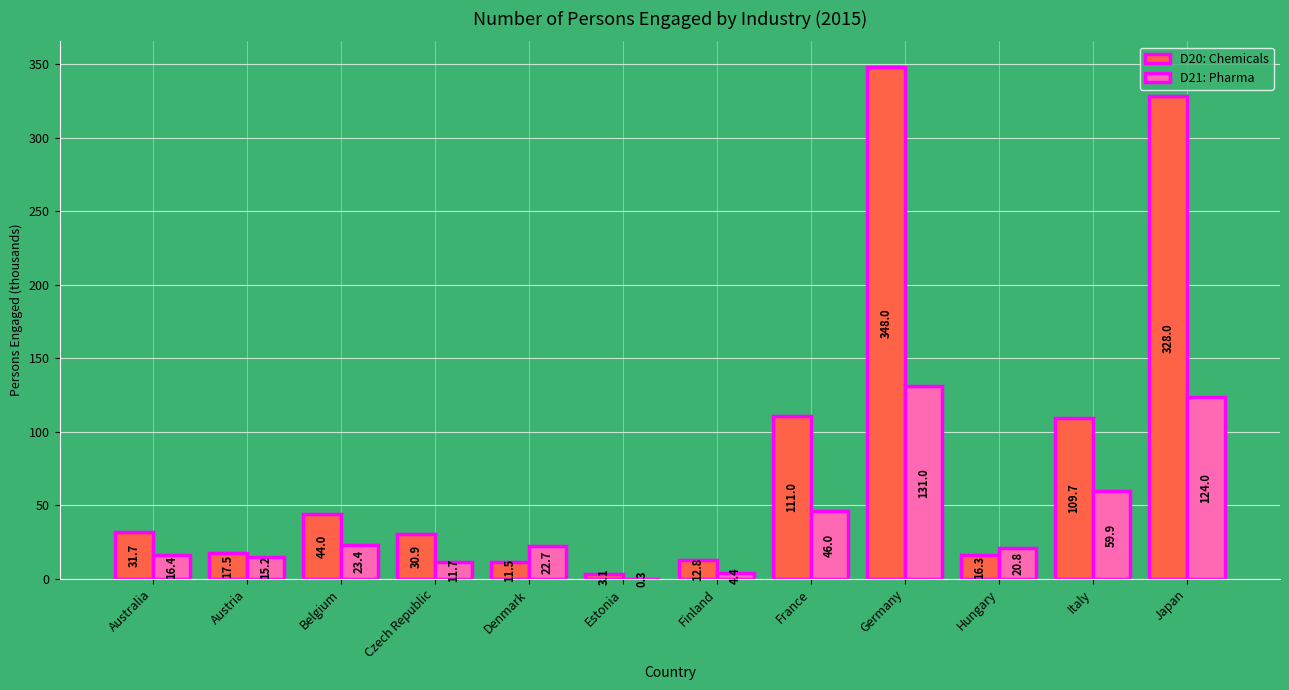

Is it true that D20: Chemicals equals 17.5 at Austria?

True